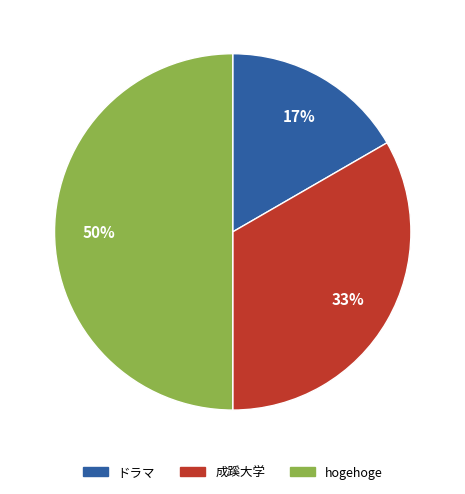

Which has a higher value, hogehoge or ドラマ?

hogehoge